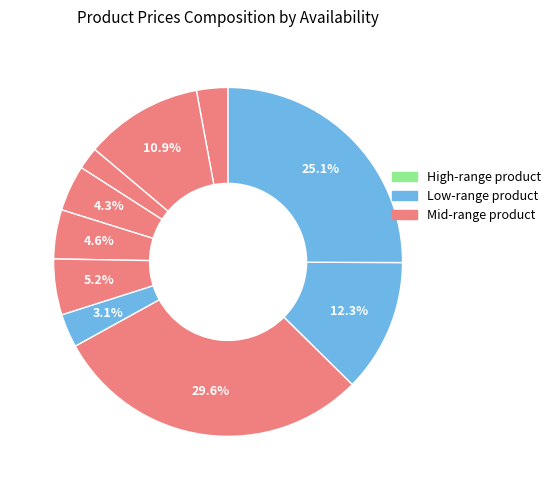

How many segments does this pie chart have?

10